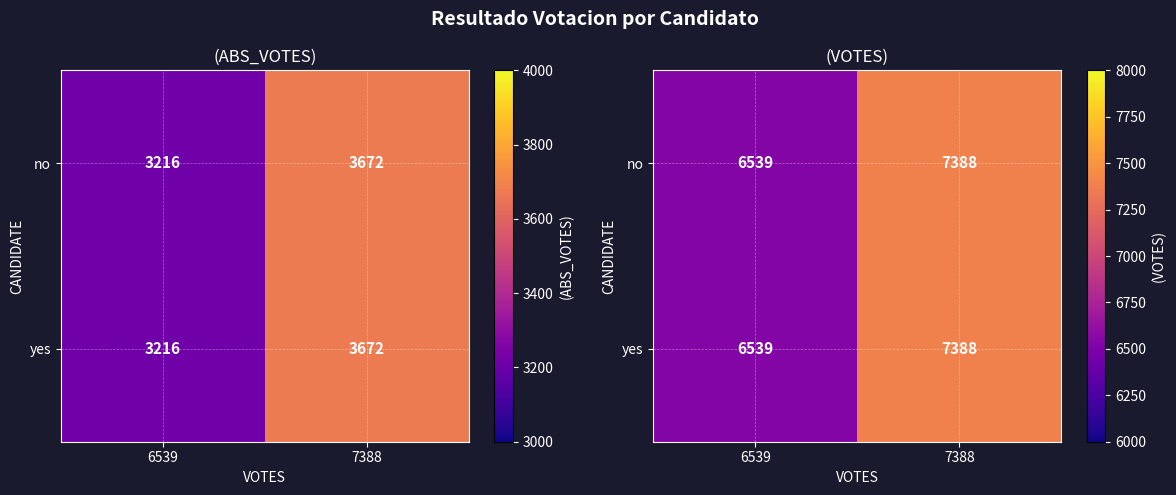

Count the number of data series in this chart.

2